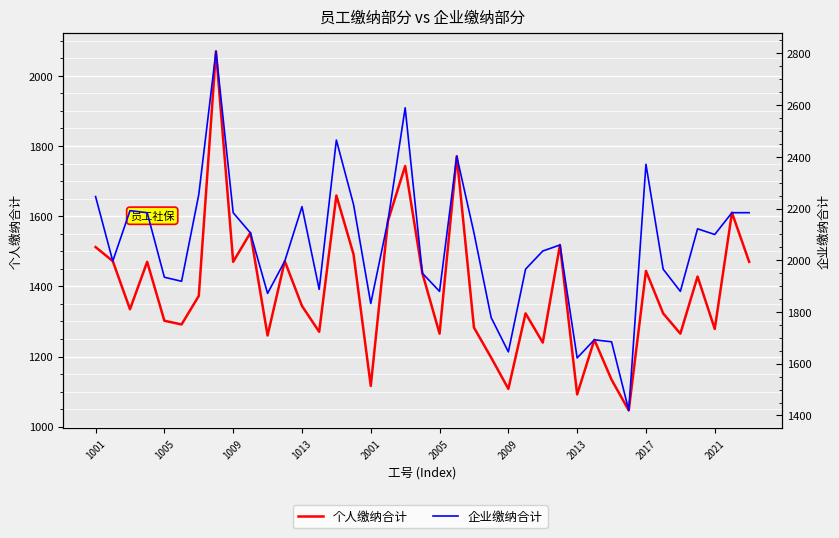

Where is 企业缴纳合计 nearest to the value 2113?

2021